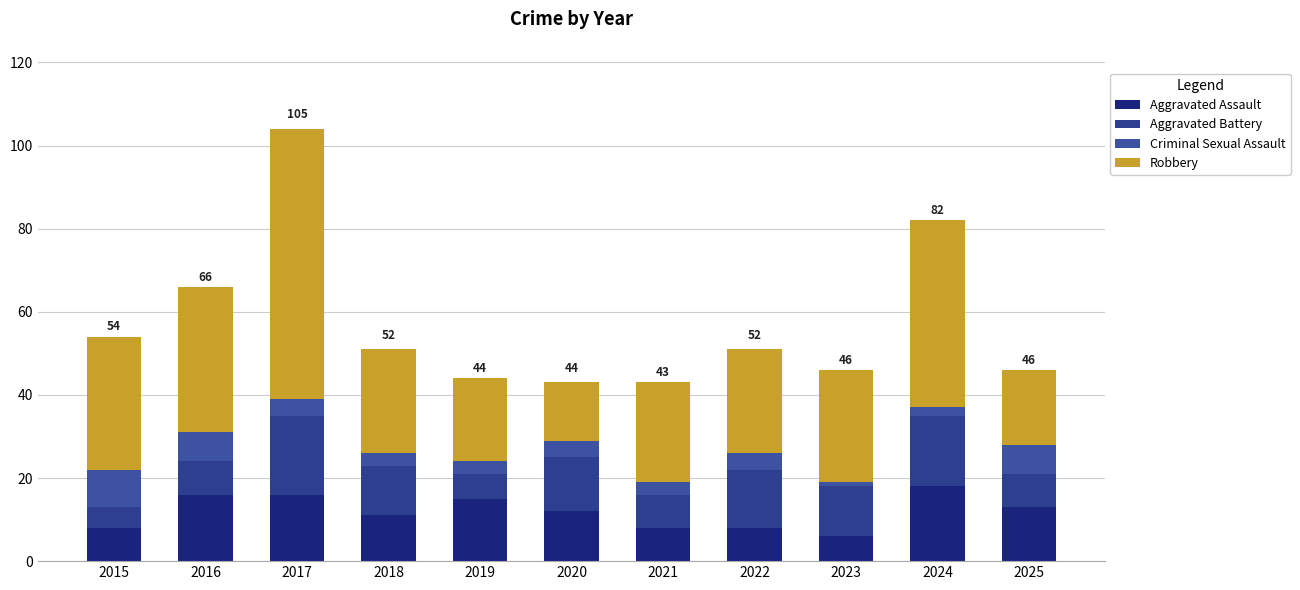

Between 2020 and 2025, which series saw the biggest shift?

Aggravated Battery